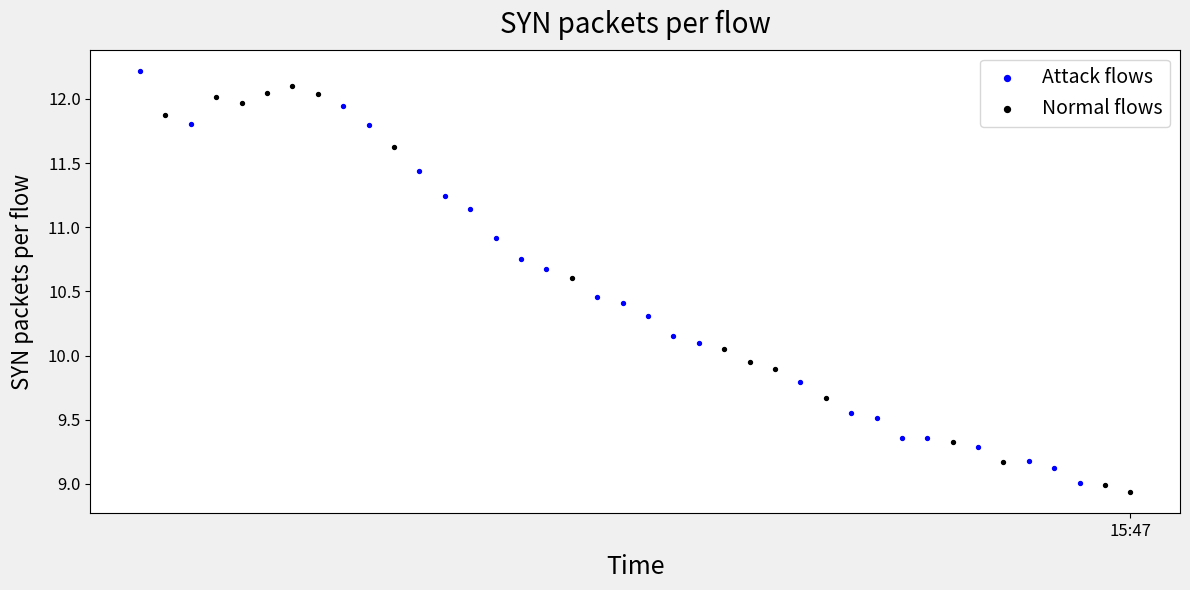

What are all the series names shown in the legend?

Attack flows, Normal flows